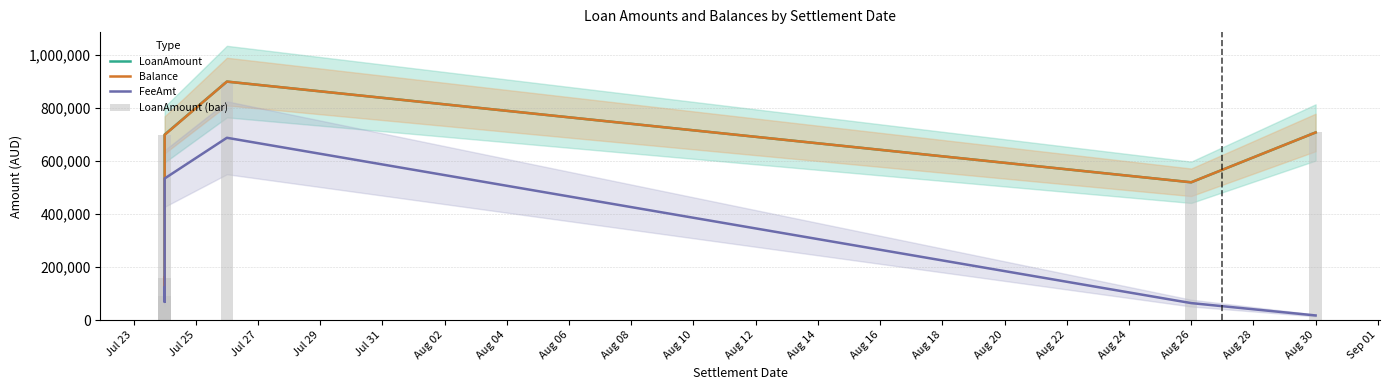

What is the label of the 1st bar from the left?

Jul 23